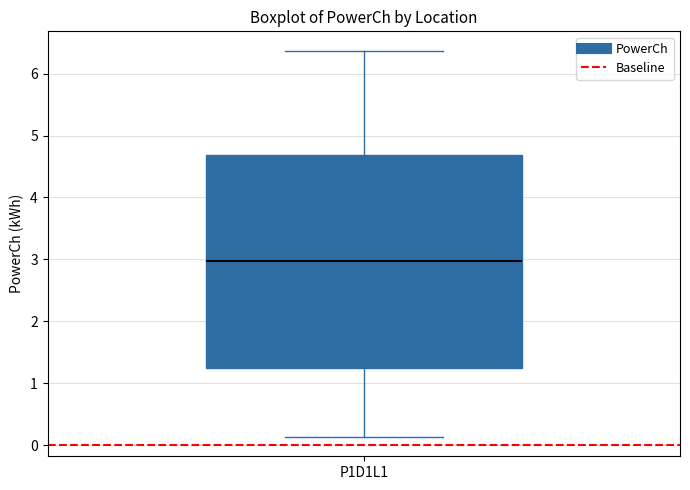

Read this box plot against the y-axis: the position of the median line, the range covered by the box, and the ends of both whiskers. The values are not printed on the chart, so give them approximately, as read against the axis.

median 3.0, box 1.2 to 4.7, whiskers 0.1 to 6.4